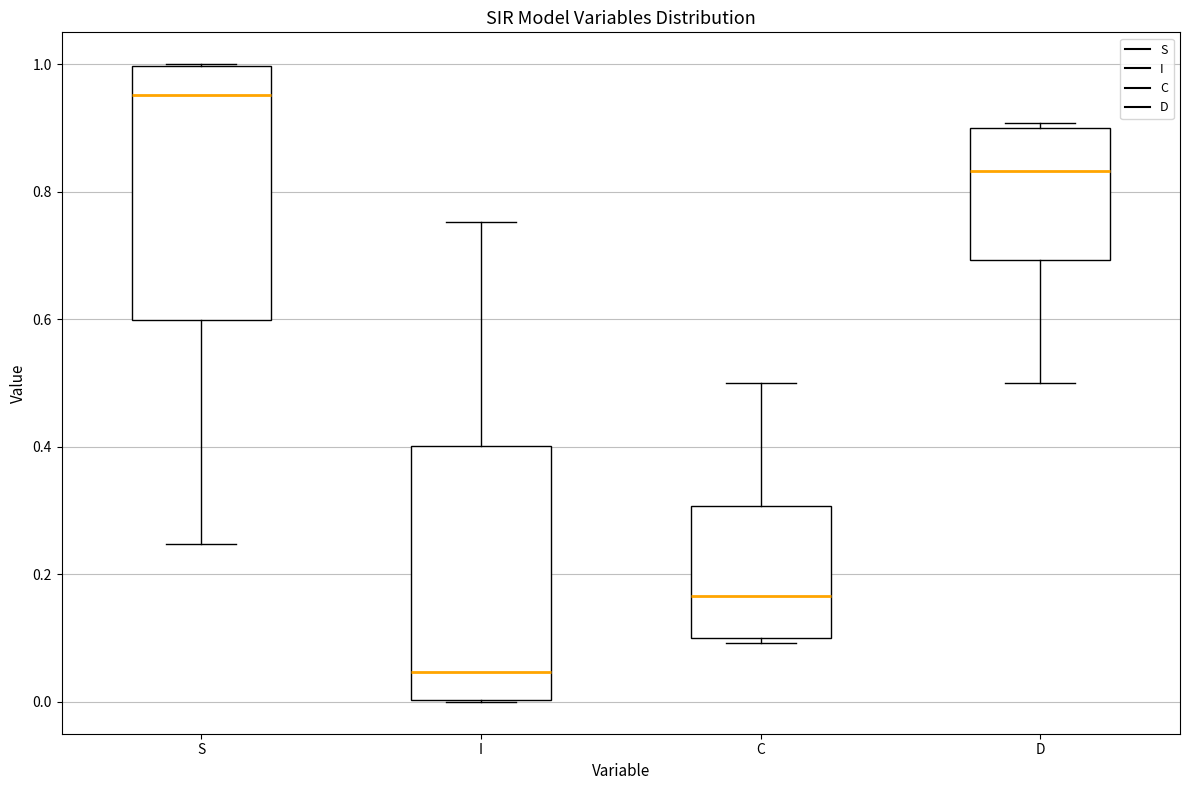

Reading left to right, transcribe this box plot: for each box, give where its median line is, the range the box spans, and where its two whiskers end, as read against the y-axis. The values are not printed on the chart, so give them approximately, as read against the axis.

S: median 0.96, box 0.60 to 1.00, whiskers 0.24 to 1.00
I: median 0.04, box 0.00 to 0.40, whiskers 0.00 to 0.76
C: median 0.16, box 0.10 to 0.30, whiskers 0.10 (just below the box's lower edge) to 0.50
D: median 0.84, box 0.70 to 0.90, whiskers 0.50 to 0.90 (just above the box's upper edge)